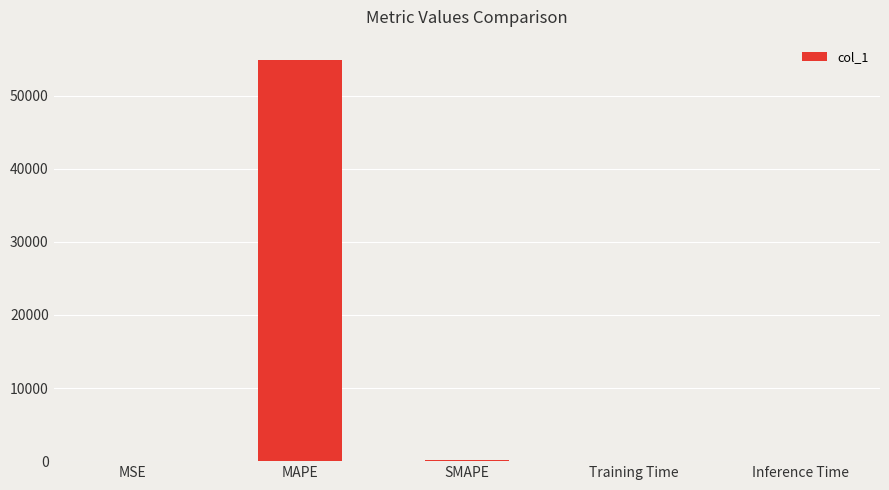

What is the sum of all values?

55102.1